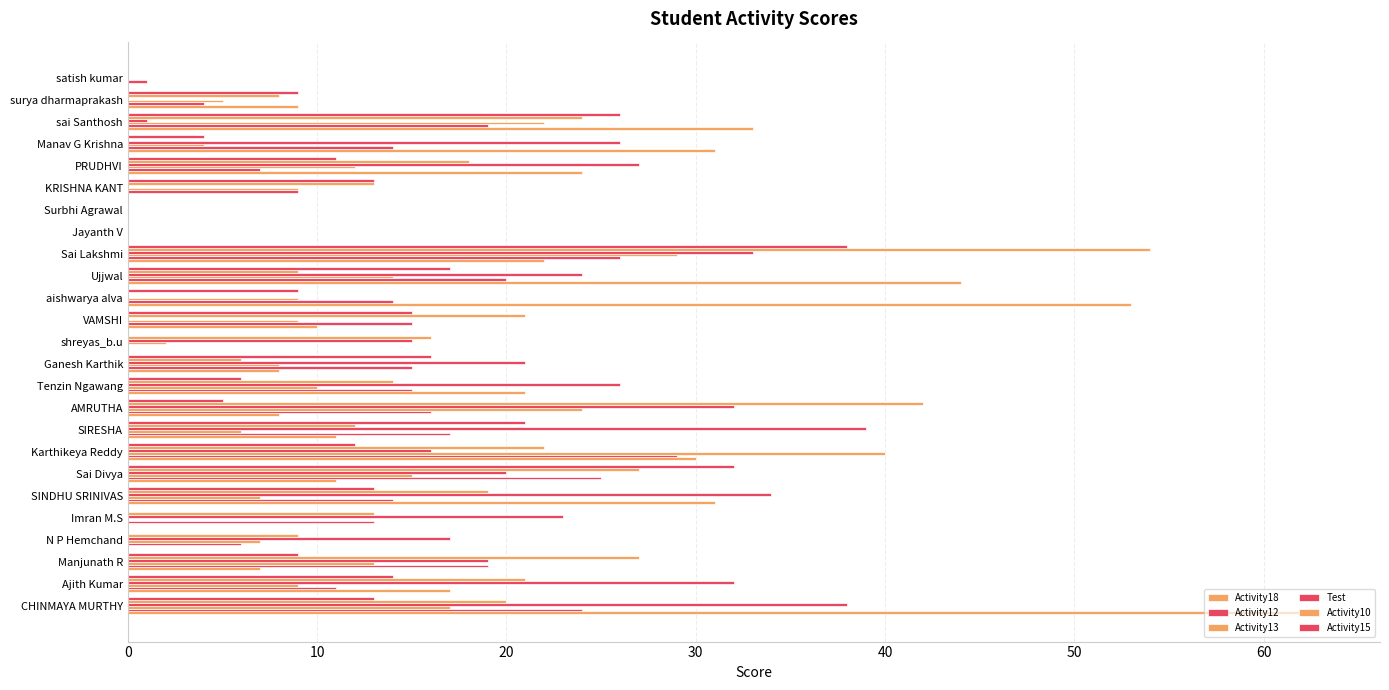

Count the number of categories in the chart.

25